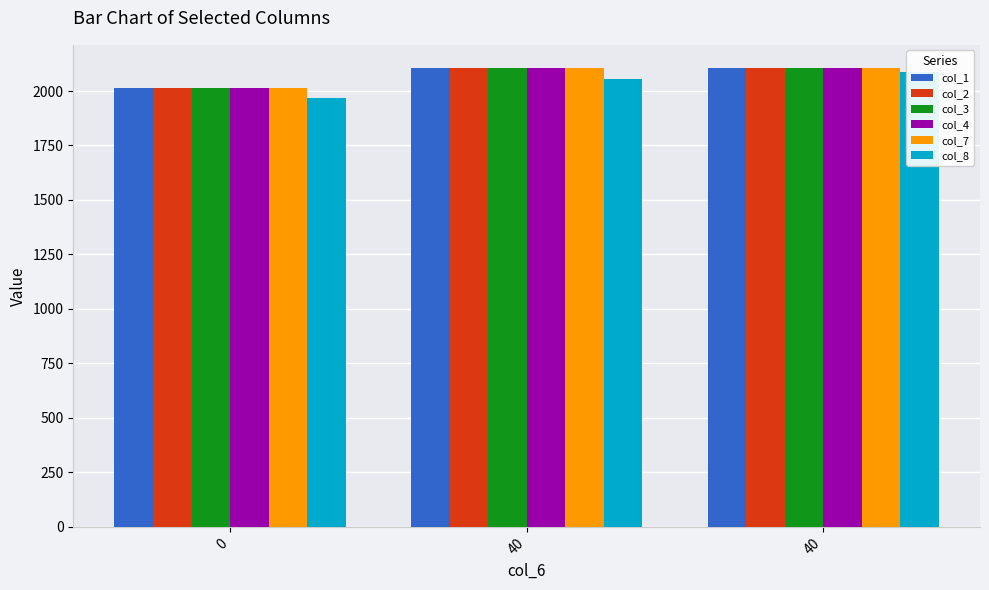

The value of col_1 at 40 is 2106.5. True or false?

True